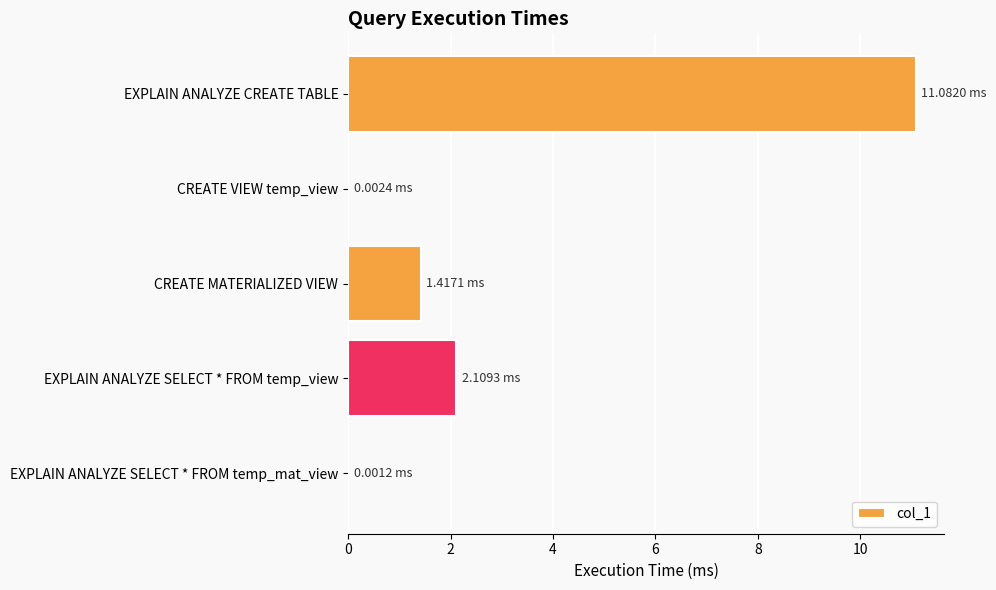

At which label is the value closest to 5?

EXPLAIN ANALYZE SELECT * FROM temp_view